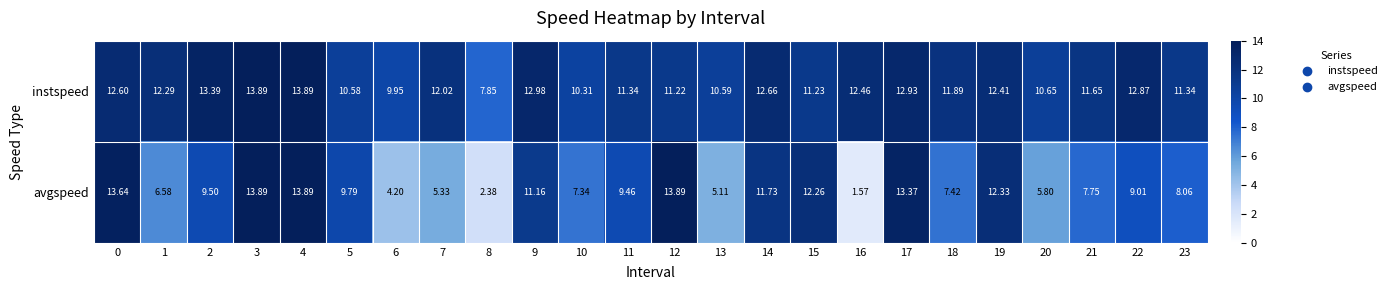

Is the value of avgspeed at 21 greater than the value of instspeed at 18?

No